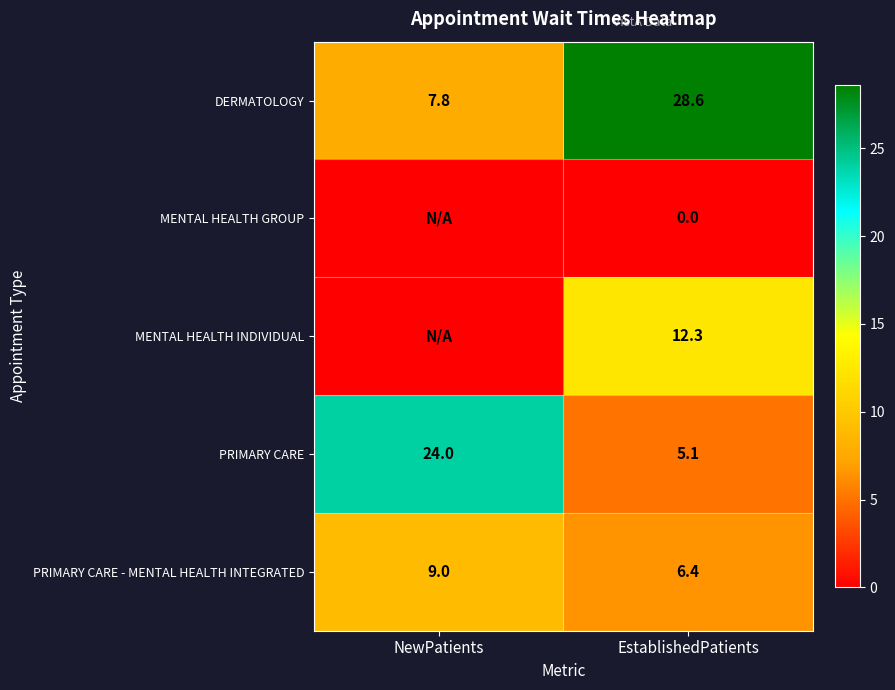

What is the difference between the highest and lowest values at EstablishedPatients?

28.6